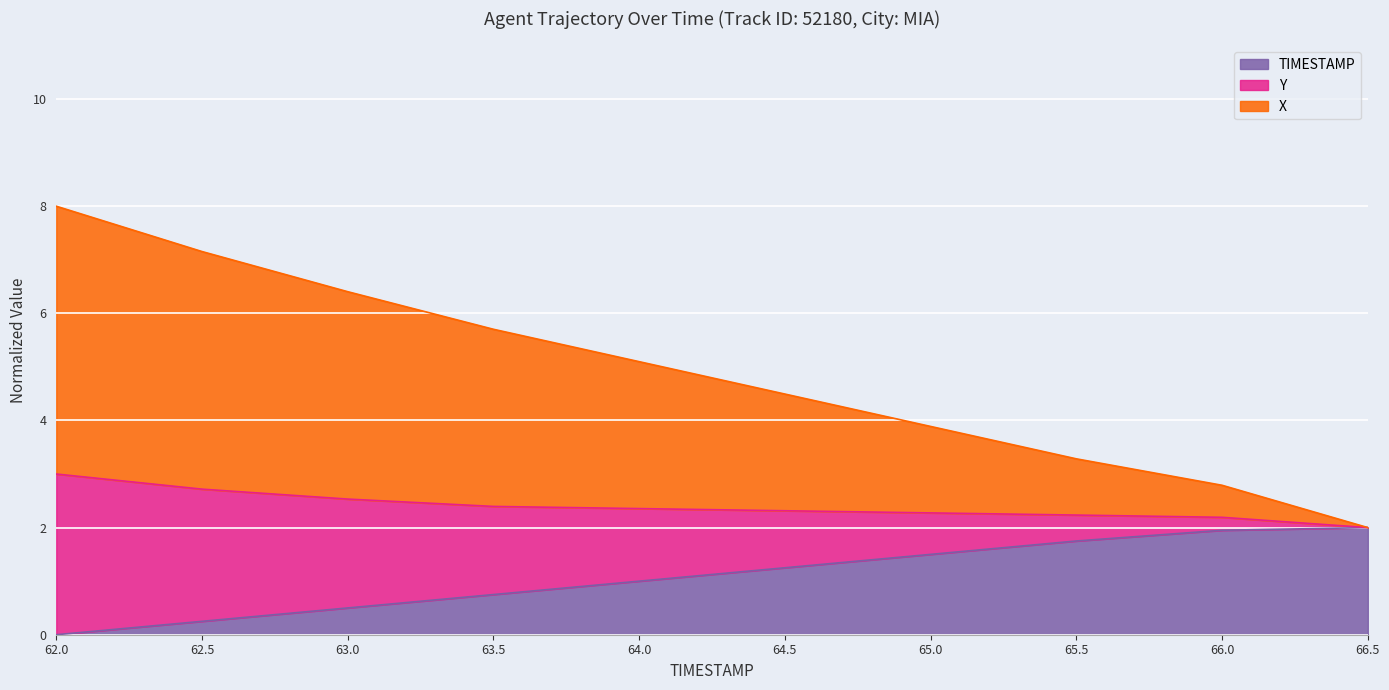

Rank the categories by X value from lowest to highest.

66.5, 66.0, 65.5, 65.0, 64.5, 64.0, 63.5, 63.0, 62.5, 62.0